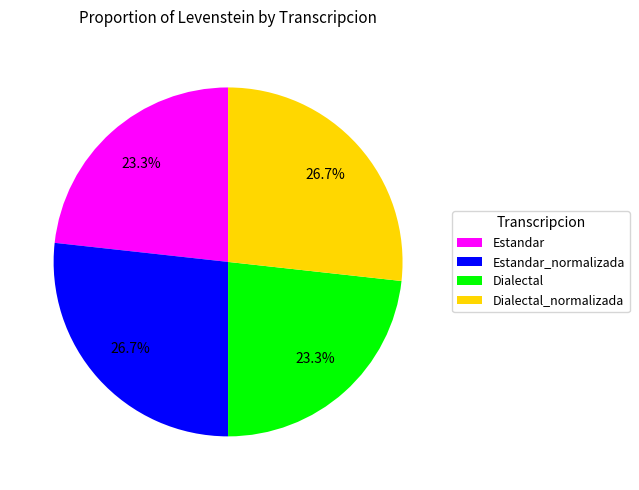

To the nearest percent, what is the difference between the Dialectal and Dialectal_normalizada slice percentages?

3%